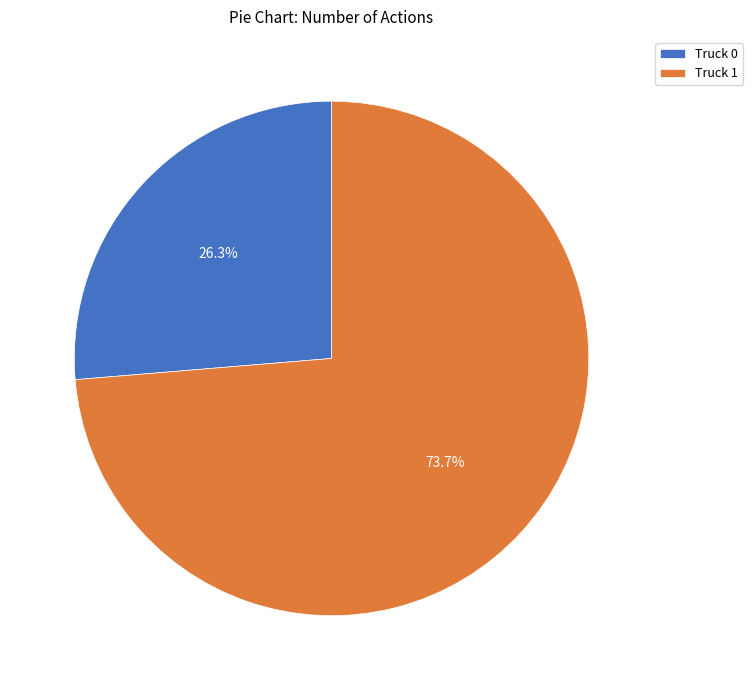

Rank the categories by value from lowest to highest.

Truck 0, Truck 1